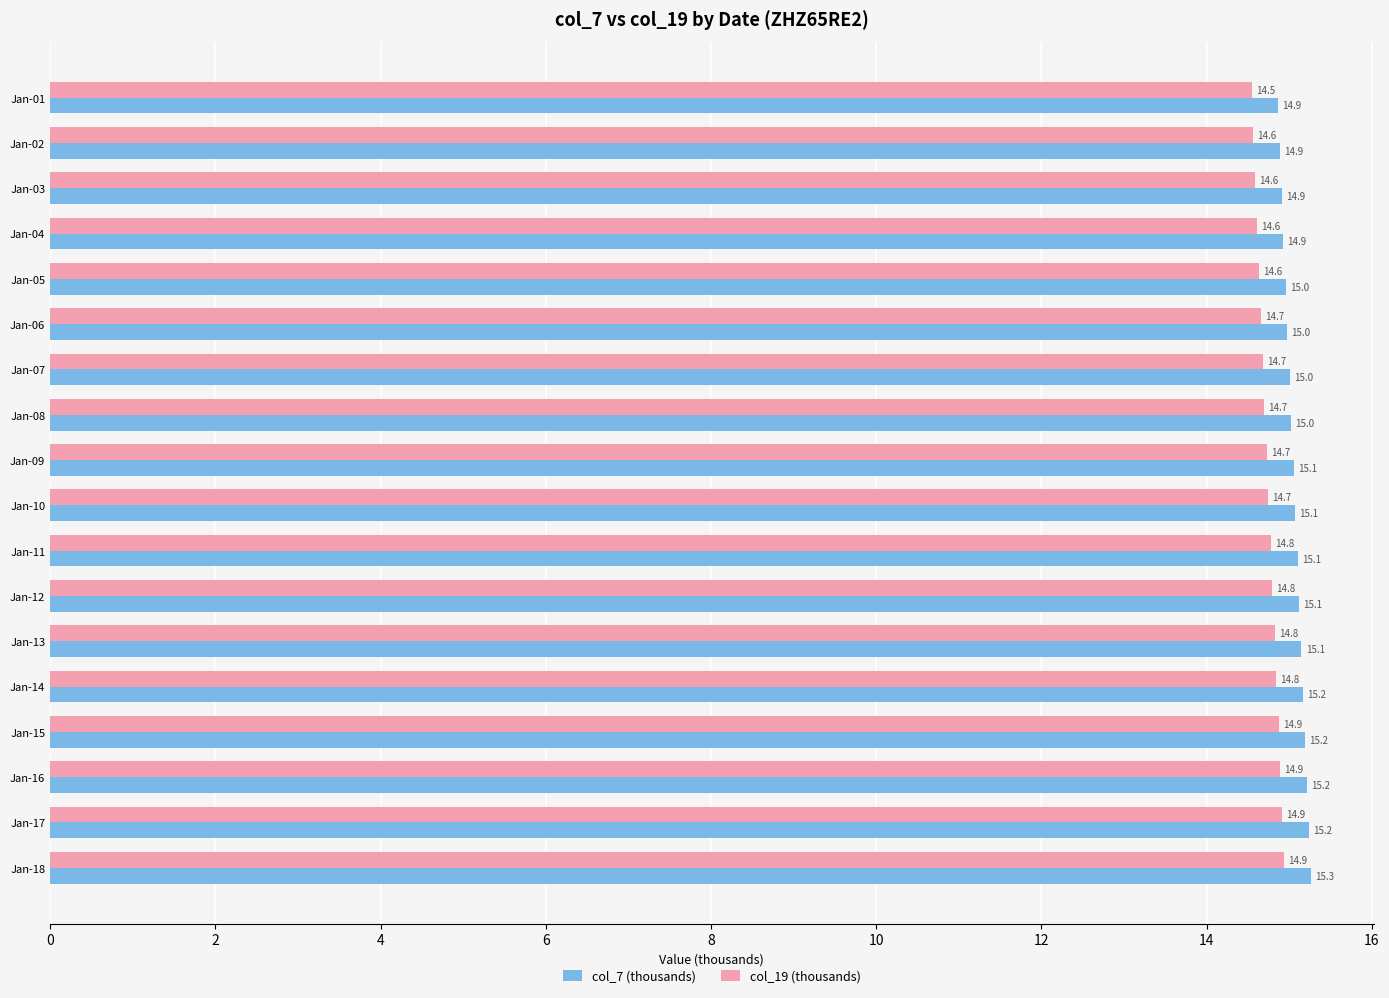

Rank the series by their maximum value, from highest to lowest.

col_7 (thousands), col_19 (thousands)